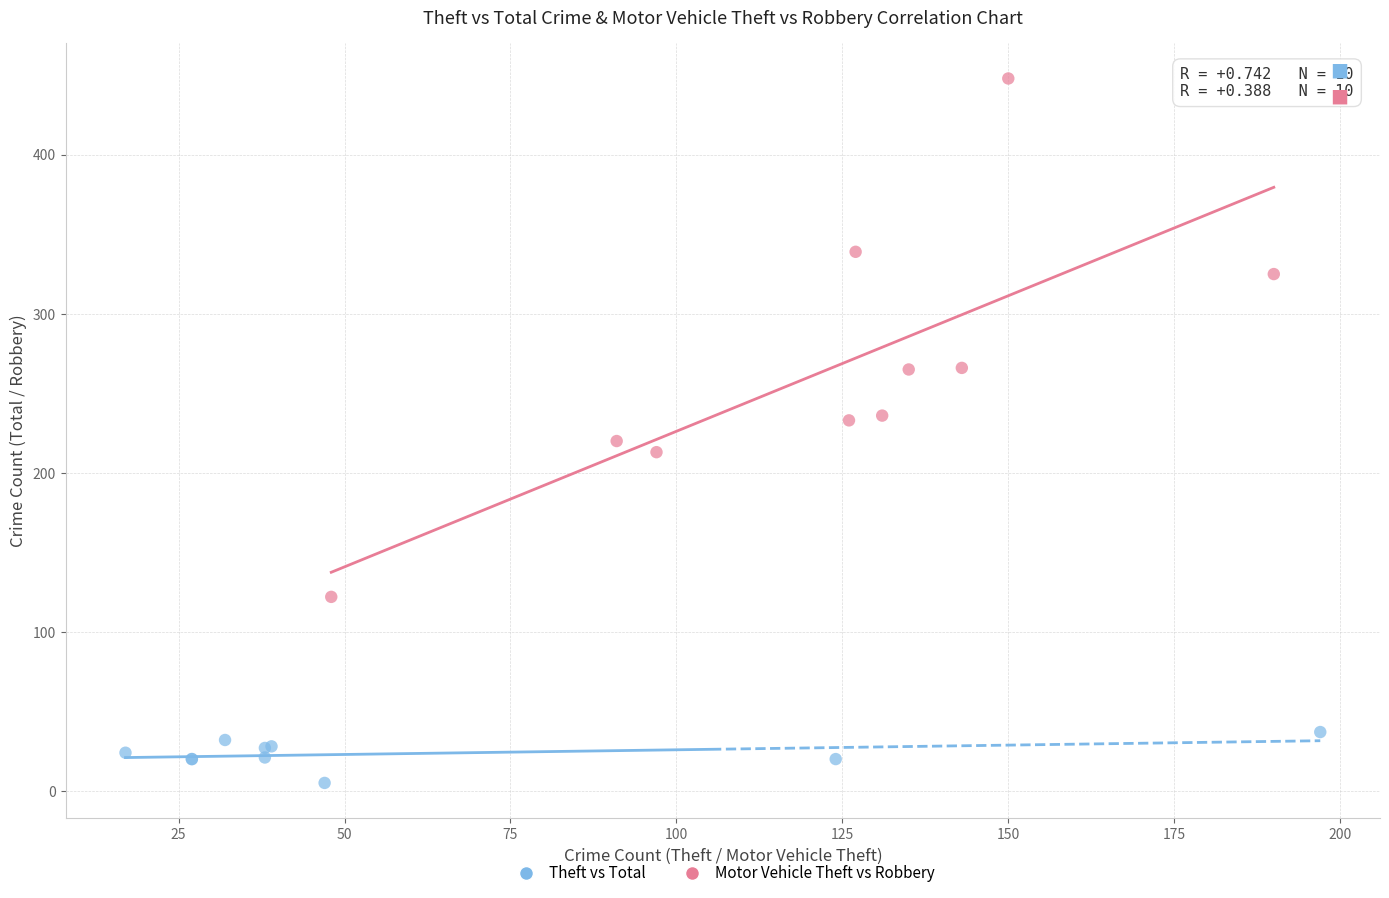

Which series reaches the maximum Y coordinate?

Theft vs Total